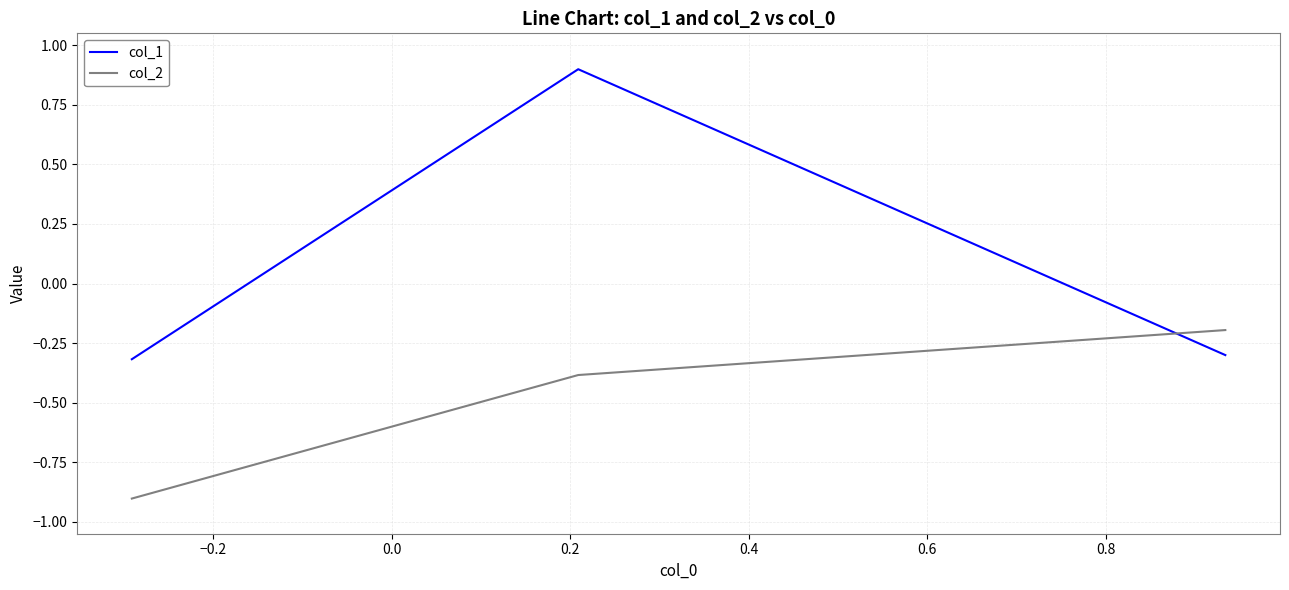

What is the maximum value shown in the chart?

0.9